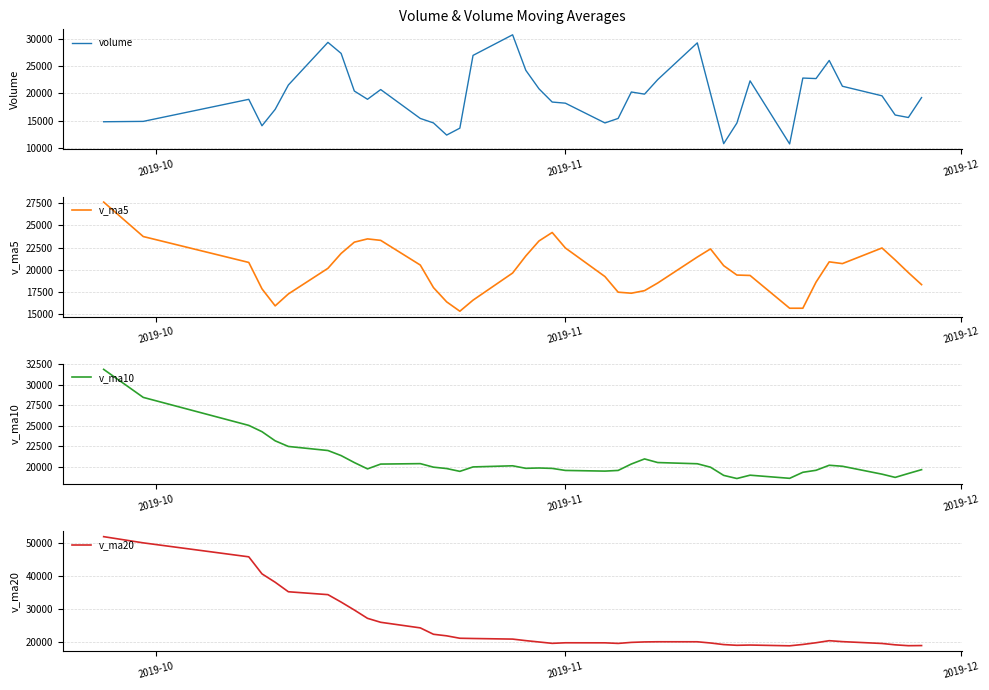

Does the chart have visible grid lines?

Yes